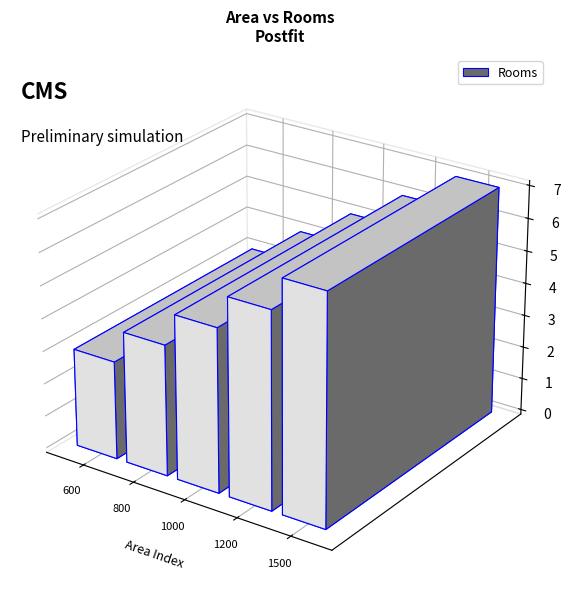

Rank the categories by value from lowest to highest.

600, 800, 1000, 1200, 1500